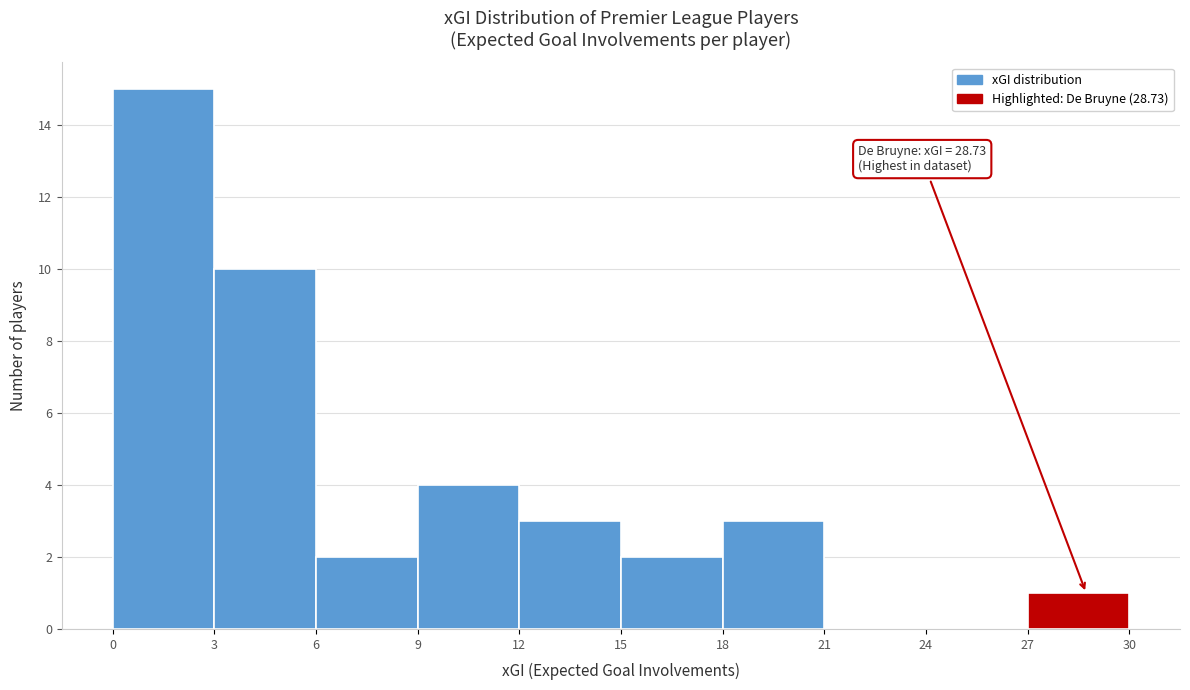

Over which range of the x-axis is the bar tallest?

0 to 3